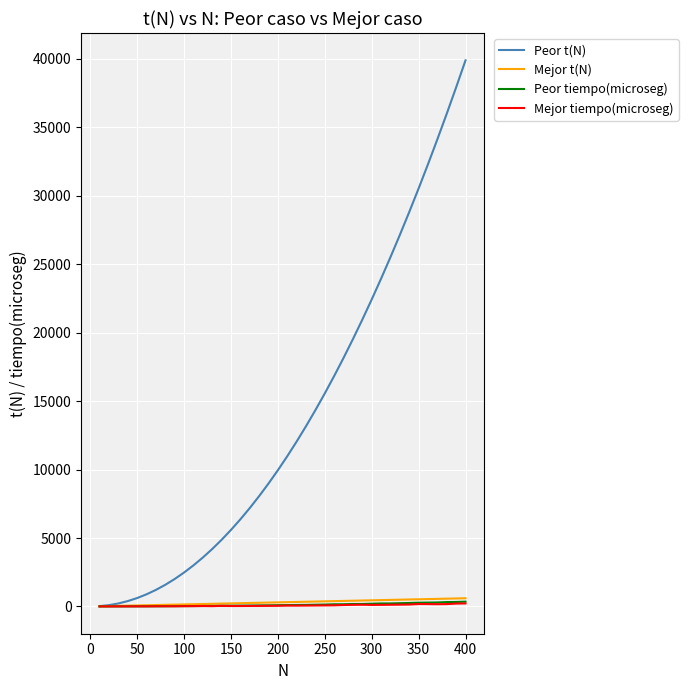

Which series has the largest range (max minus min)?

Peor t(N)